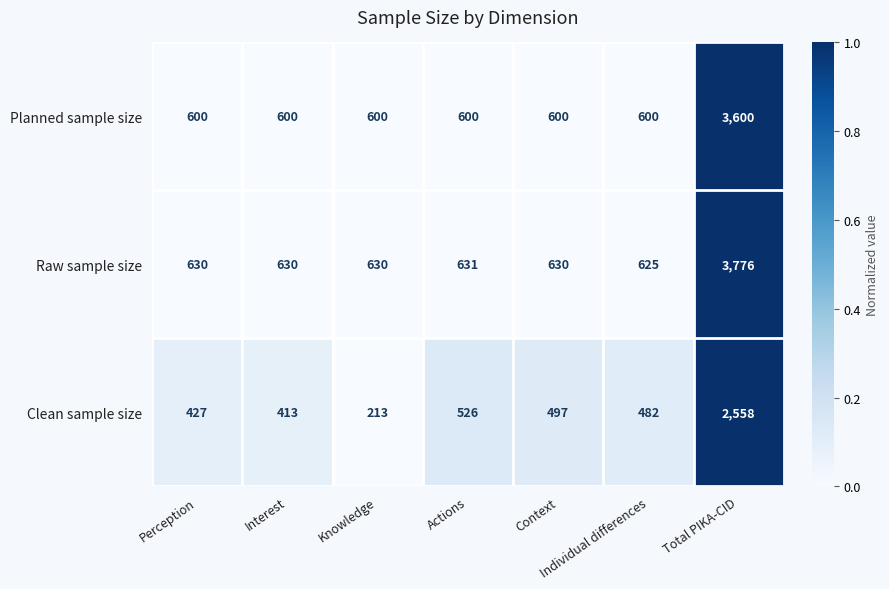

What is the sum of the Raw sample size values at Knowledge and Actions?

1261